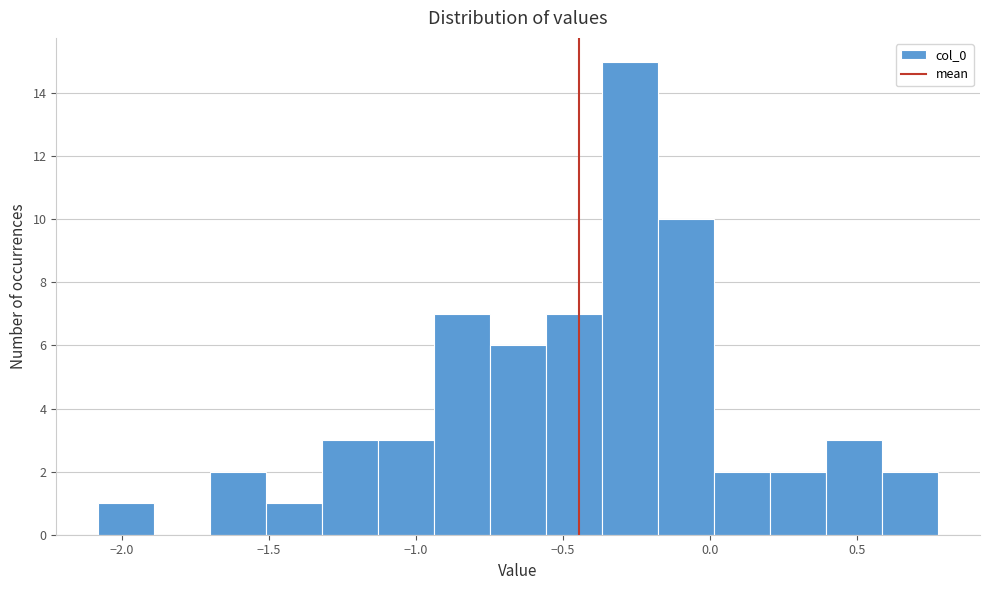

Around what value on the x-axis is the tallest bar? Give the approximate position of its centre, as read against the axis.

-0.25